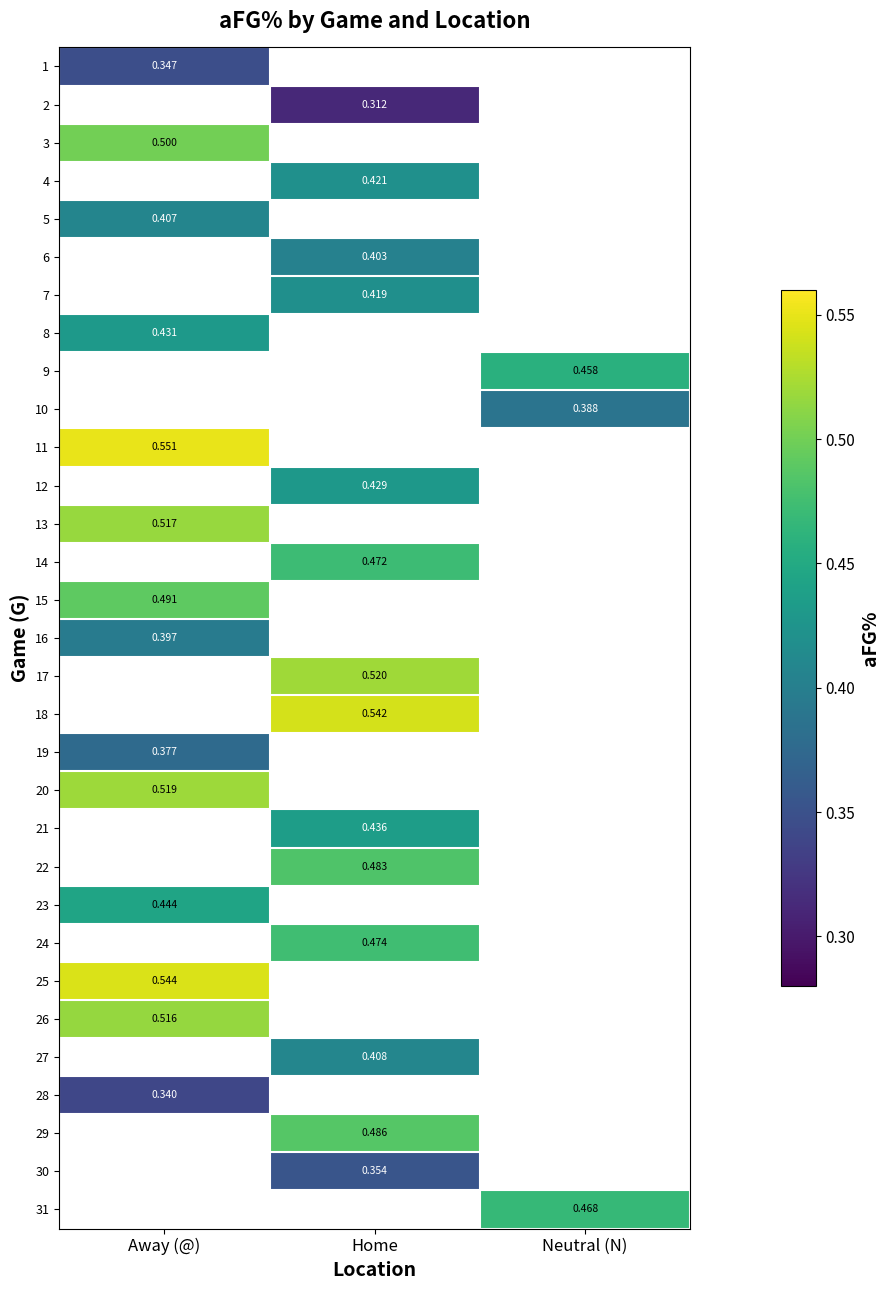

How many distinct data groups are displayed?

31